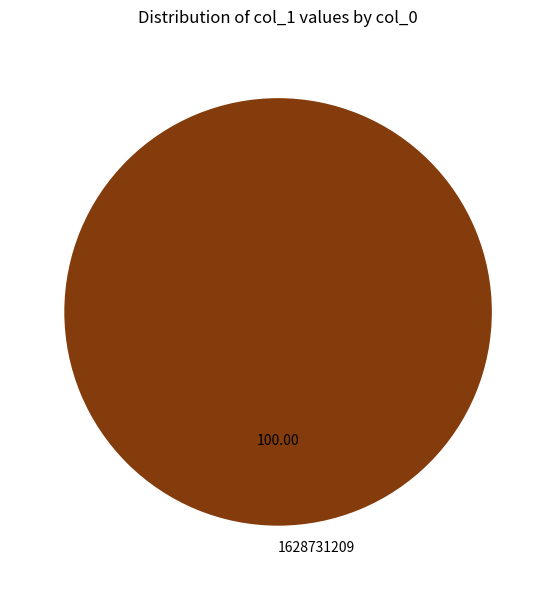

Is there a majority slice in this chart?

Yes